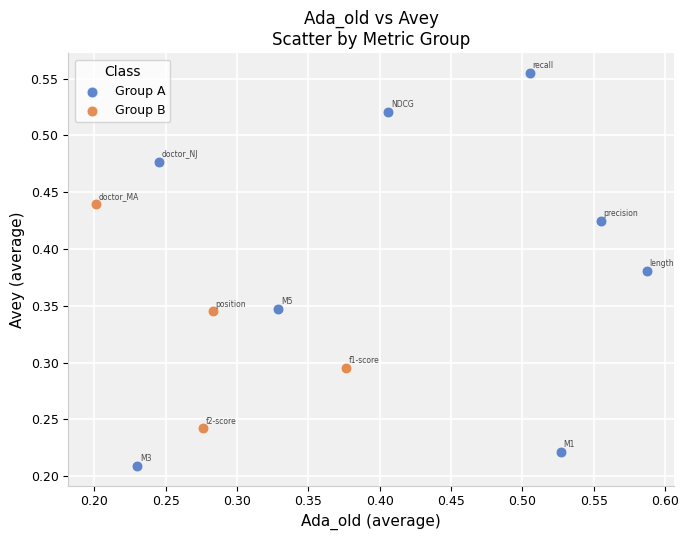

Which series reaches the minimum Y coordinate?

Group A